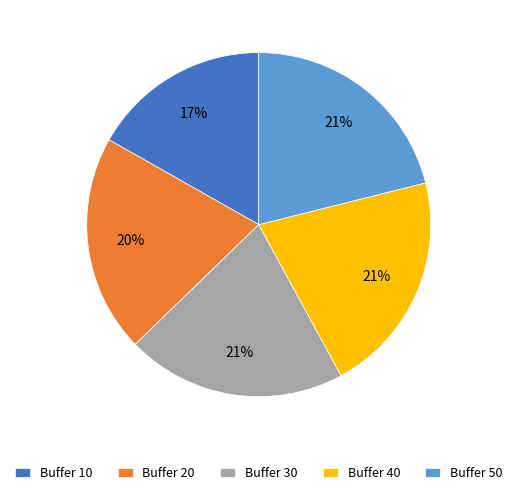

To the nearest percent, what is the difference between the largest and smallest slice percentages?

4%